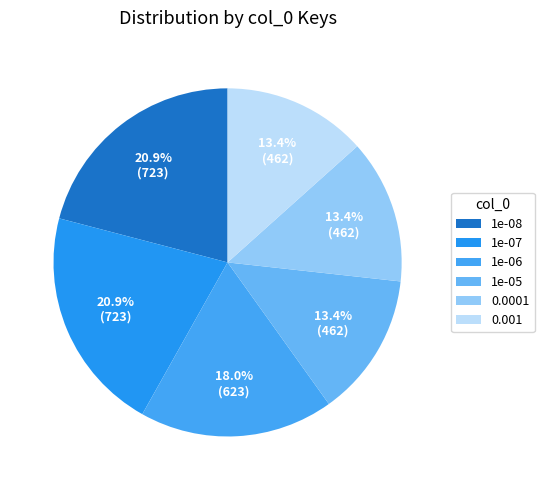

To the nearest percent, what is the difference between the largest and smallest slice percentages?

8%